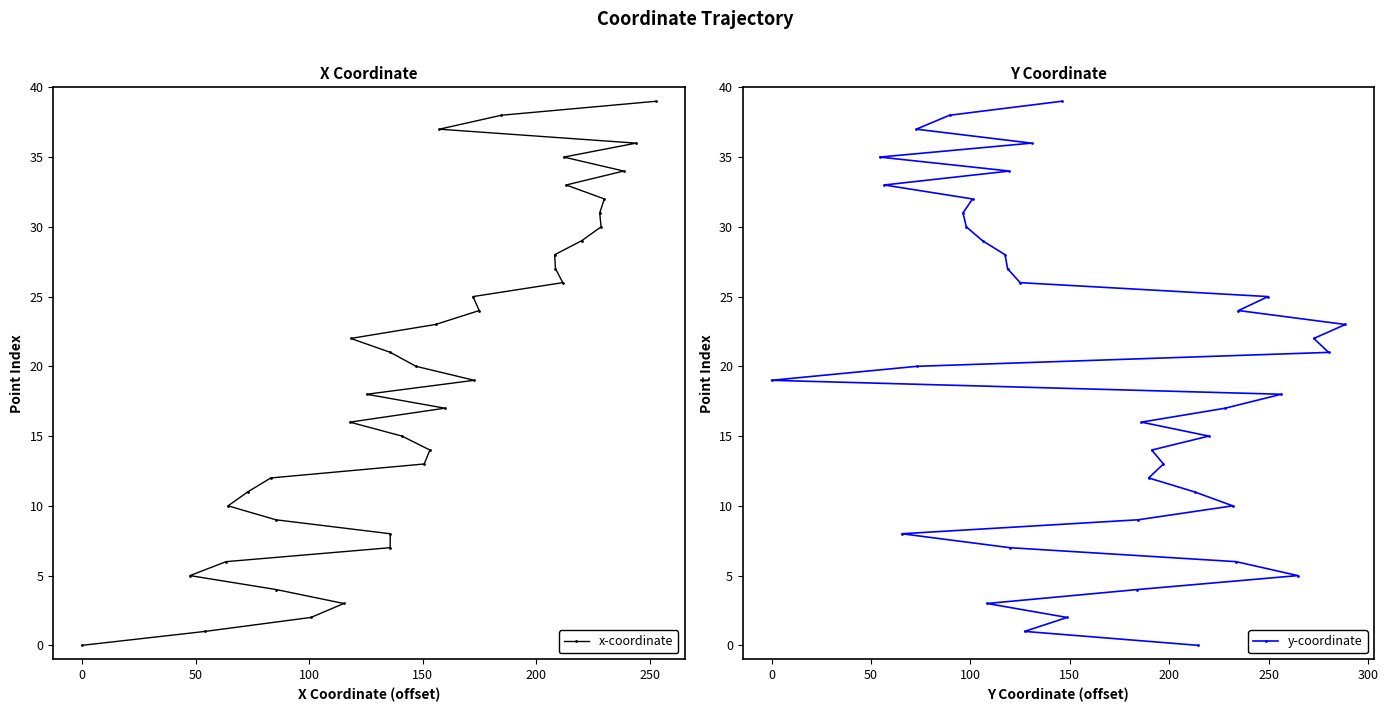

What is the maximum value for y-coordinate?

39